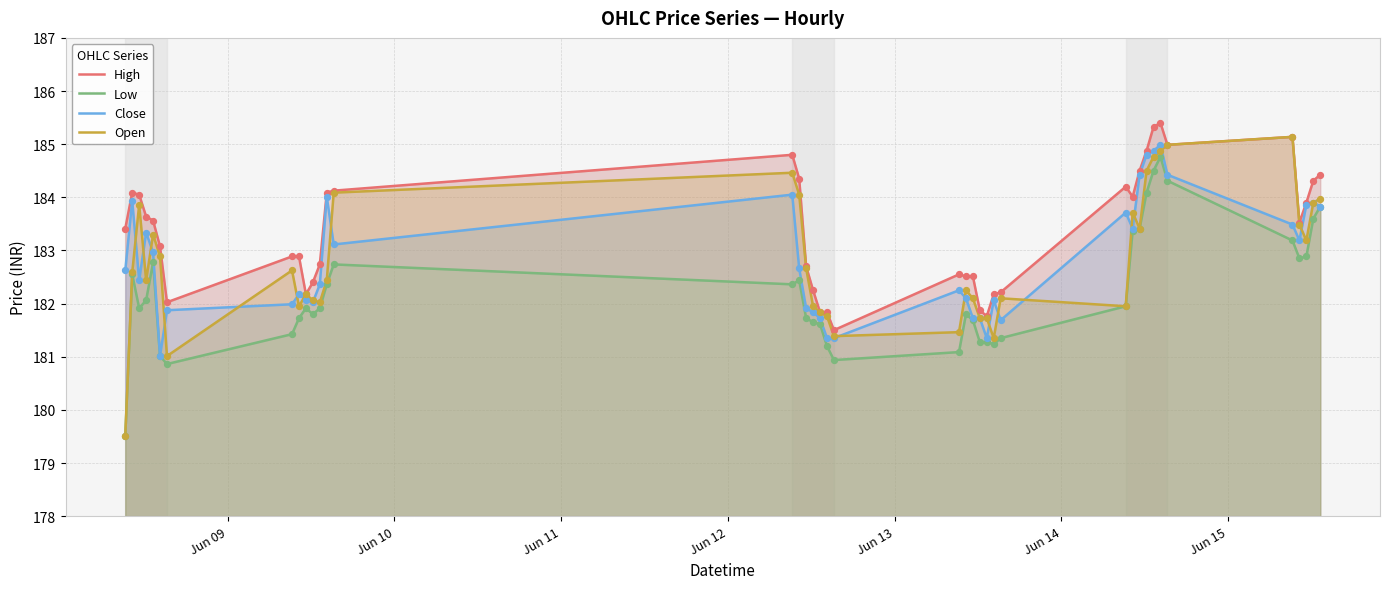

Is the value of Open at 17 greater than the value of Close at 18?

Yes